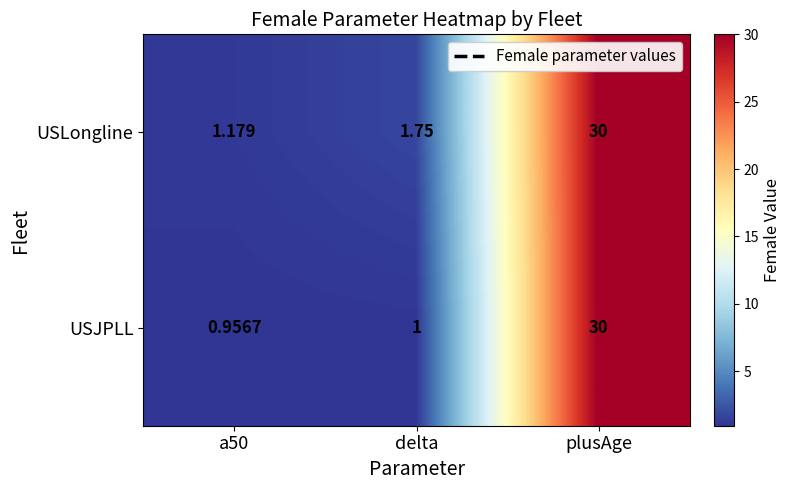

Where is USJPLL nearest to the value 15?

delta